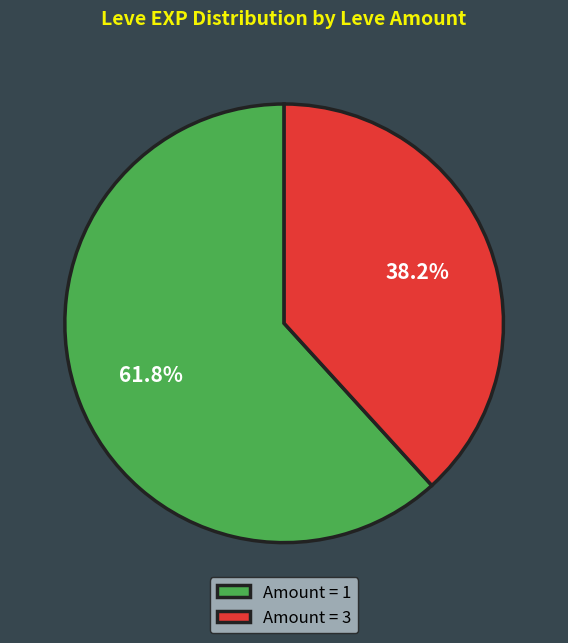

Is there a majority slice in this chart?

Yes